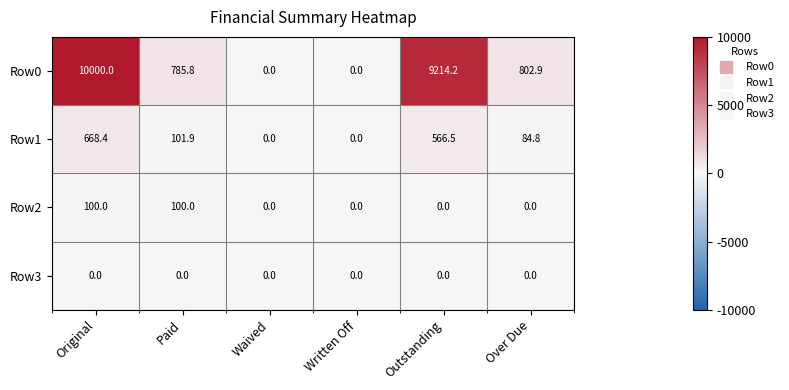

Reading left to right, what are all the values shown in this chart?

Row0: Original=10000.0	Paid=785.8	Waived=0.0	Written Off=0.0	Outstanding=9214.2	Over Due=802.9
Row1: Original=668.4	Paid=101.9	Waived=0.0	Written Off=0.0	Outstanding=566.5	Over Due=84.8
Row2: Original=100.0	Paid=100.0	Waived=0.0	Written Off=0.0	Outstanding=0.0	Over Due=0.0
Row3: Original=0.0	Paid=0.0	Waived=0.0	Written Off=0.0	Outstanding=0.0	Over Due=0.0